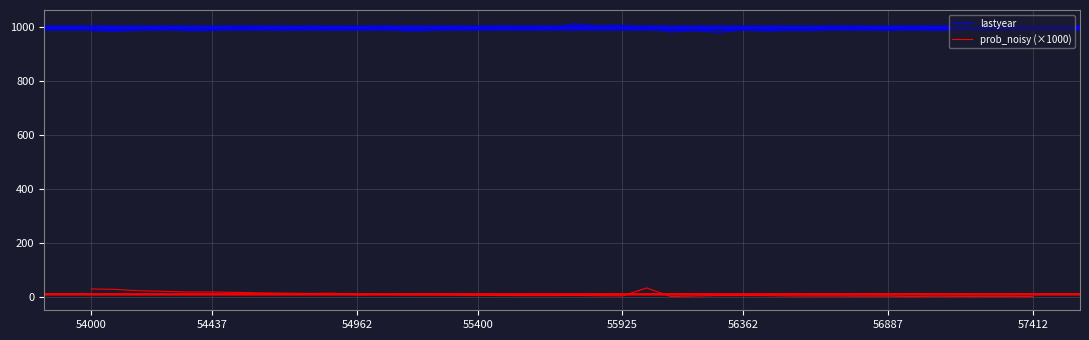

What is the difference between the maximum and minimum values in the lastyear series?

32.7